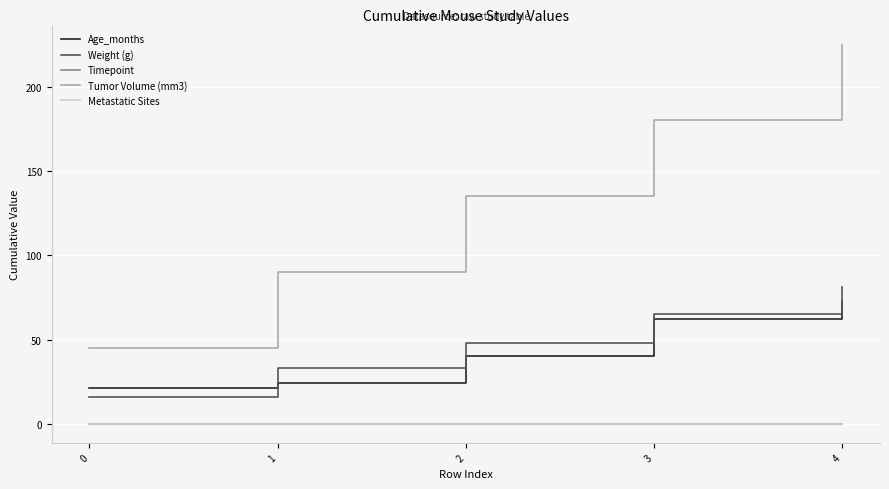

Is this an area chart (filled region under the line)?

No